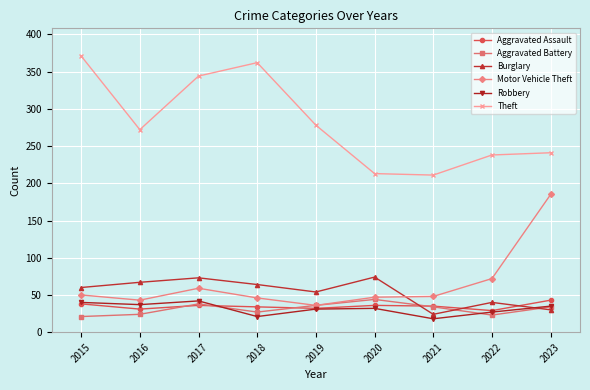

Where is the first local maximum for Aggravated Battery?

2017